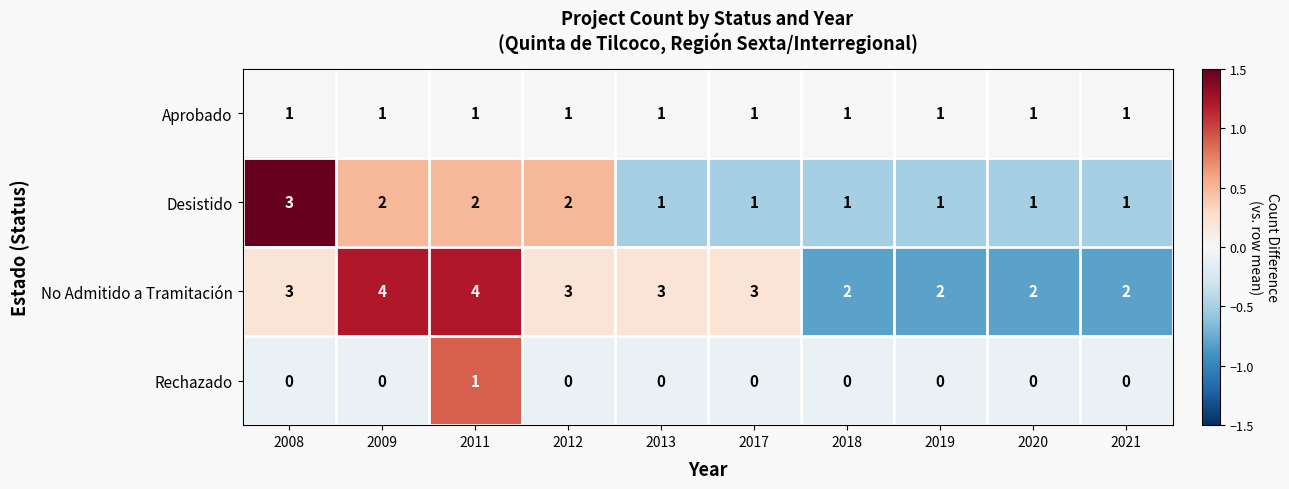

Count the Rechazado values in the range 0 to 1.

10